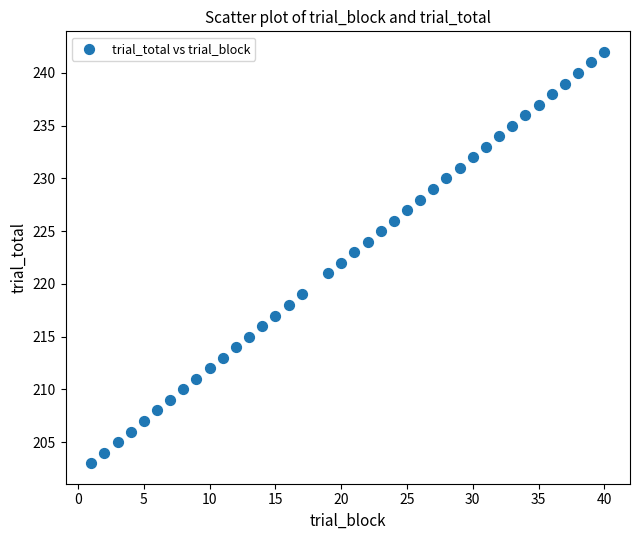

What is the range of X values (max minus min)?

39